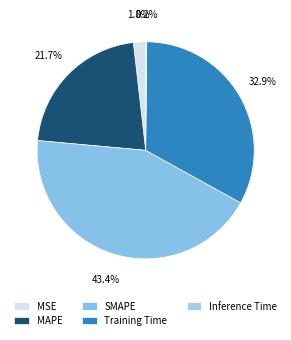

How many slices are in this pie chart?

5